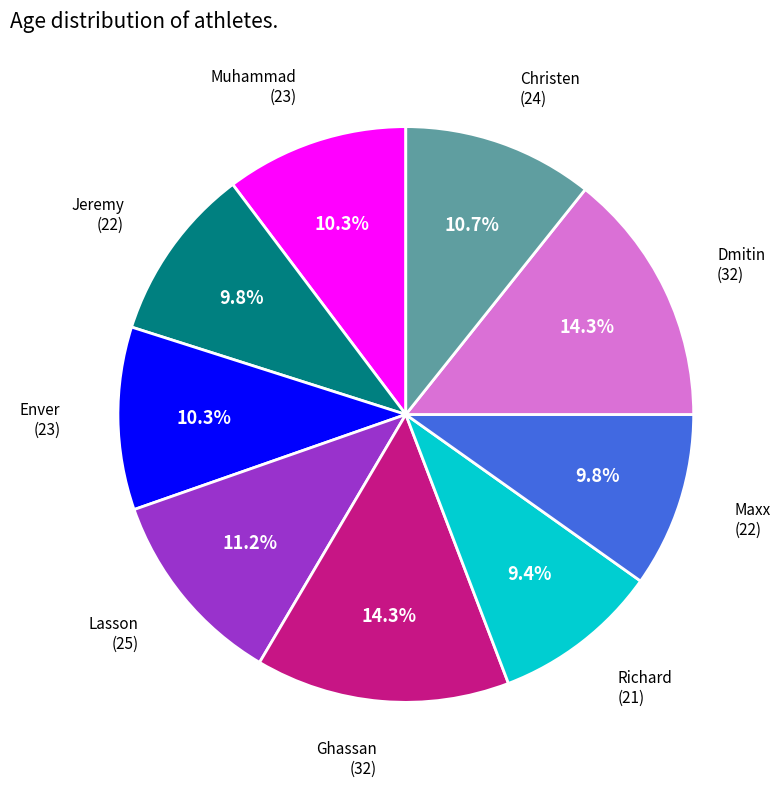

Is there a majority slice in this chart?

No